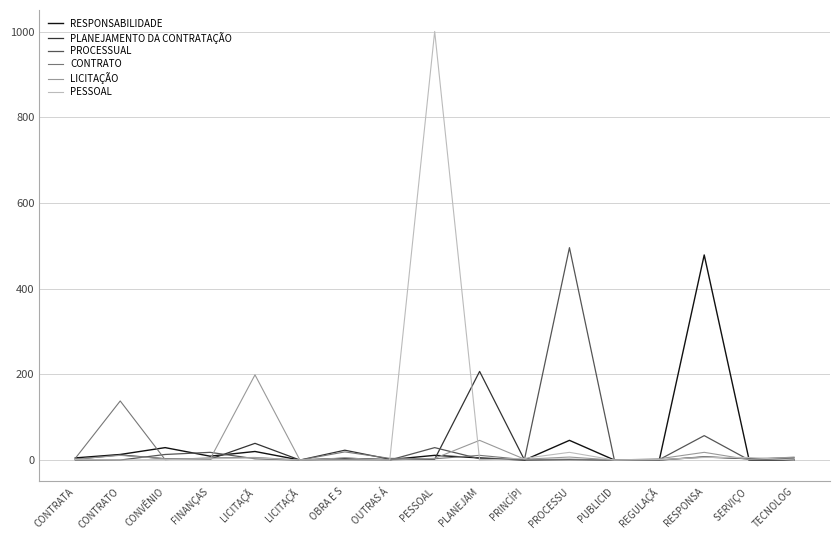

Reading right to left, what are all the values shown in this chart?

RESPONSABILIDADE: 0	0	479	0	0	46	0	5	11	1	4	0	20	9	29	13	5
PLANEJAMENTO DA CONTRATAÇÃO: 5	3	7	0	0	1	0	207	2	2	23	0	39	2	3	12	2
PROCESSUAL: 0	0	57	1	0	496	2	3	29	0	1	0	3	18	13	0	0
CONTRATO: 0	3	8	0	0	2	1	11	3	4	19	0	6	5	1	138	4
LICITAÇÃO: 7	1	18	3	0	7	2	46	4	0	5	0	199	2	3	11	2
PESSOAL: 0	6	6	1	0	18	4	0	1001	0	0	0	5	3	1	0	1